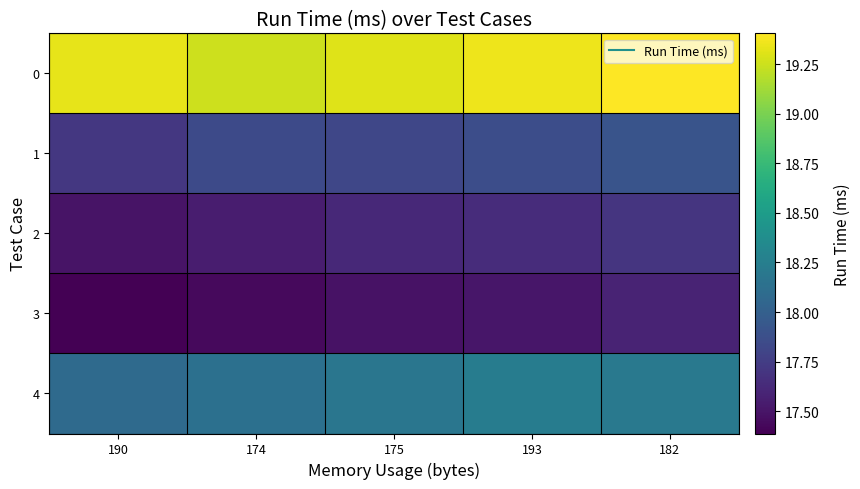

Which category has the highest value across all series?

182